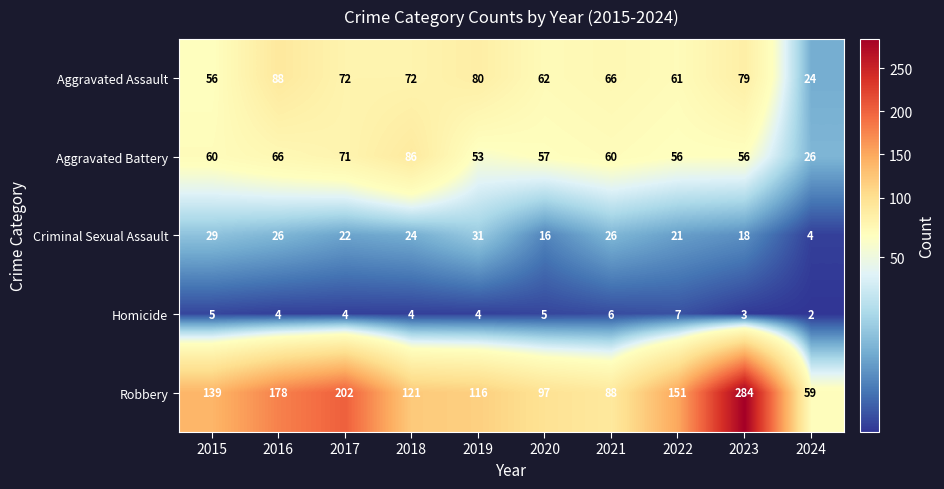

Which series has the largest total across all categories?

Robbery